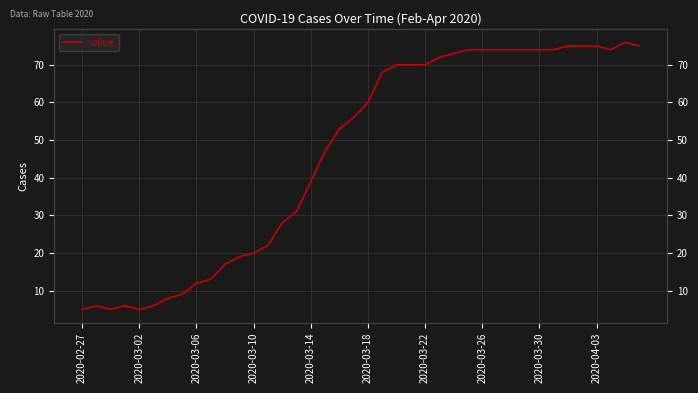

How many points are higher than both their immediate neighbors (excluding endpoints)?

3